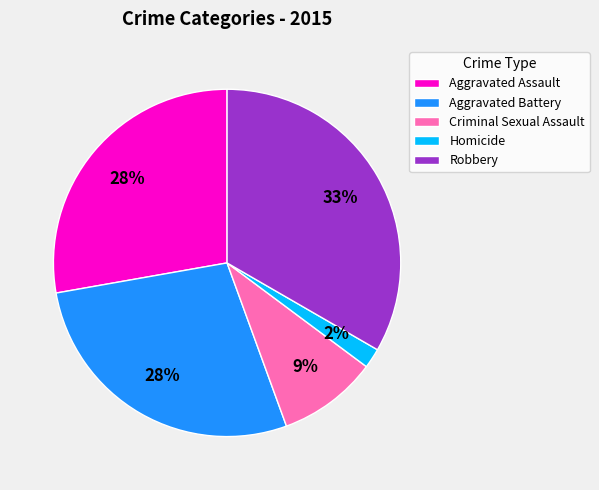

How many slices are in this pie chart?

5